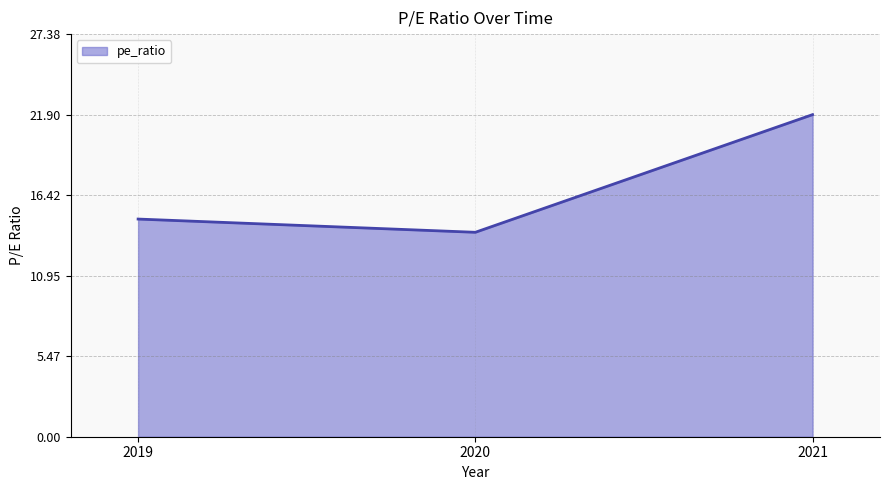

The value at 2021 is 21.9. True or false?

True